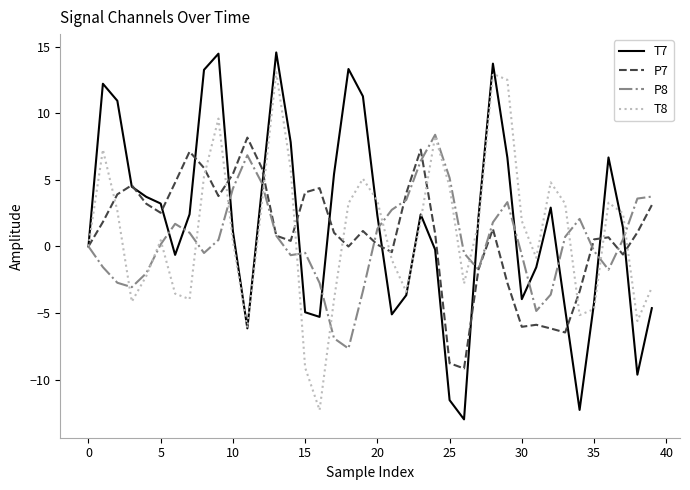

Which series has the widest spread of values?

T7